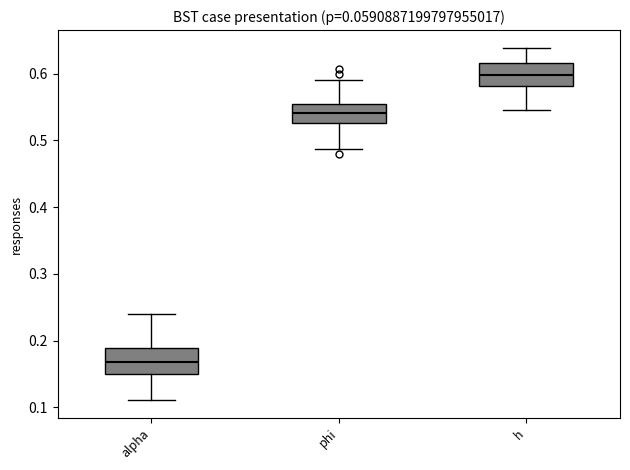

Where is the lower edge of the box for phi on the y-axis? The values are not printed on the chart, so give them approximately, as read against the axis.

0.53